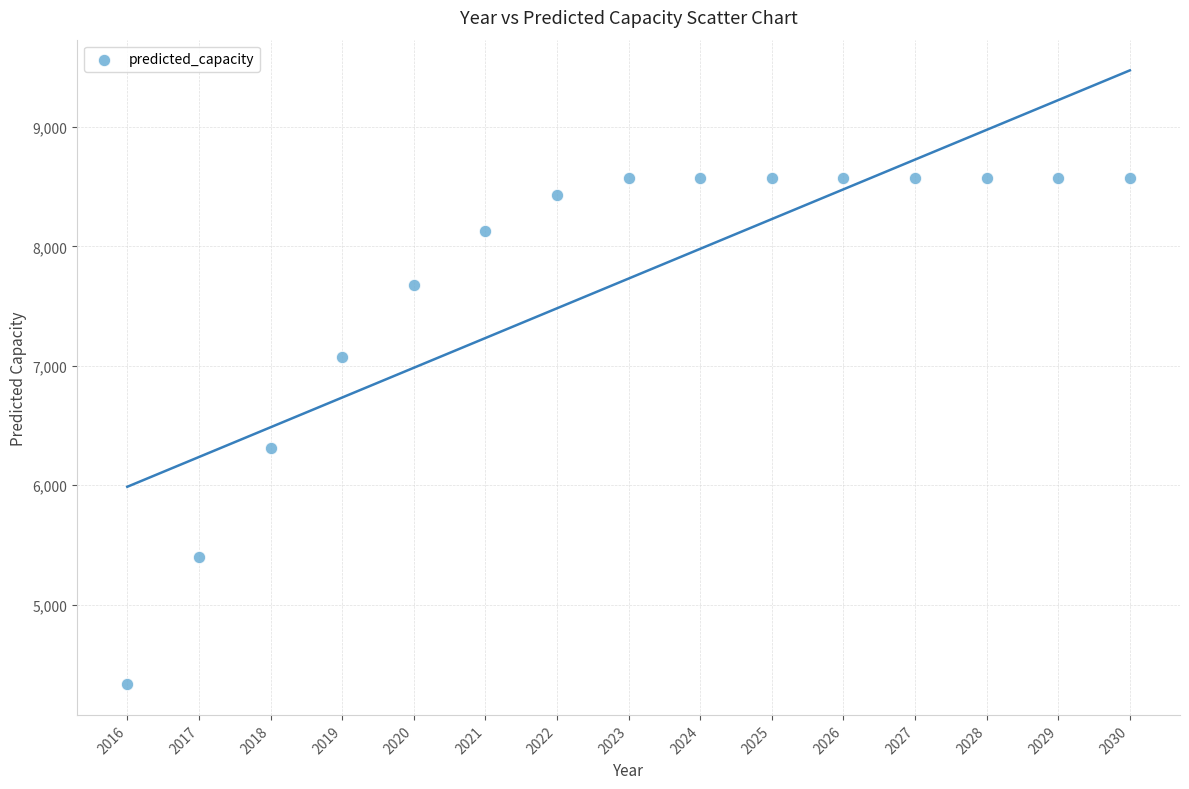

What Y value in the scatter plot is closest to 6454?

6314.7